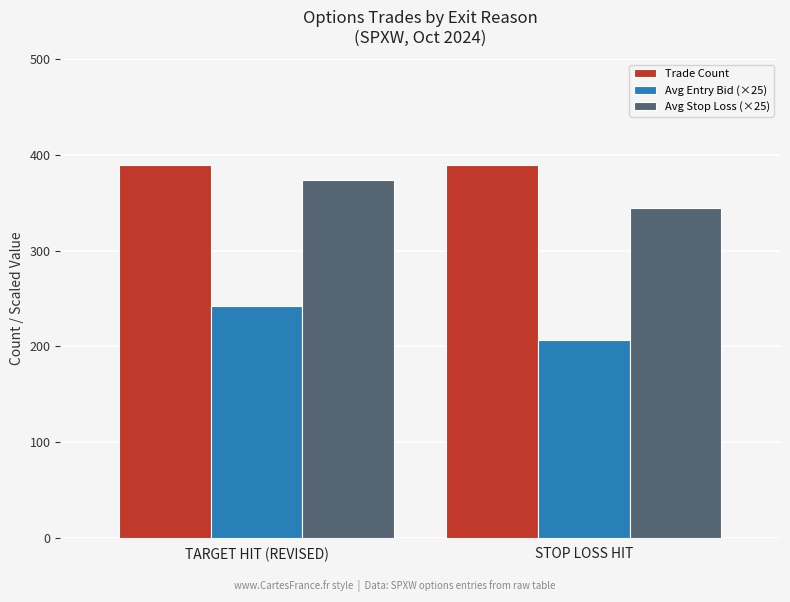

Is the value of Avg Stop Loss (×25) at STOP LOSS HIT greater than the value of Trade Count at STOP LOSS HIT?

No